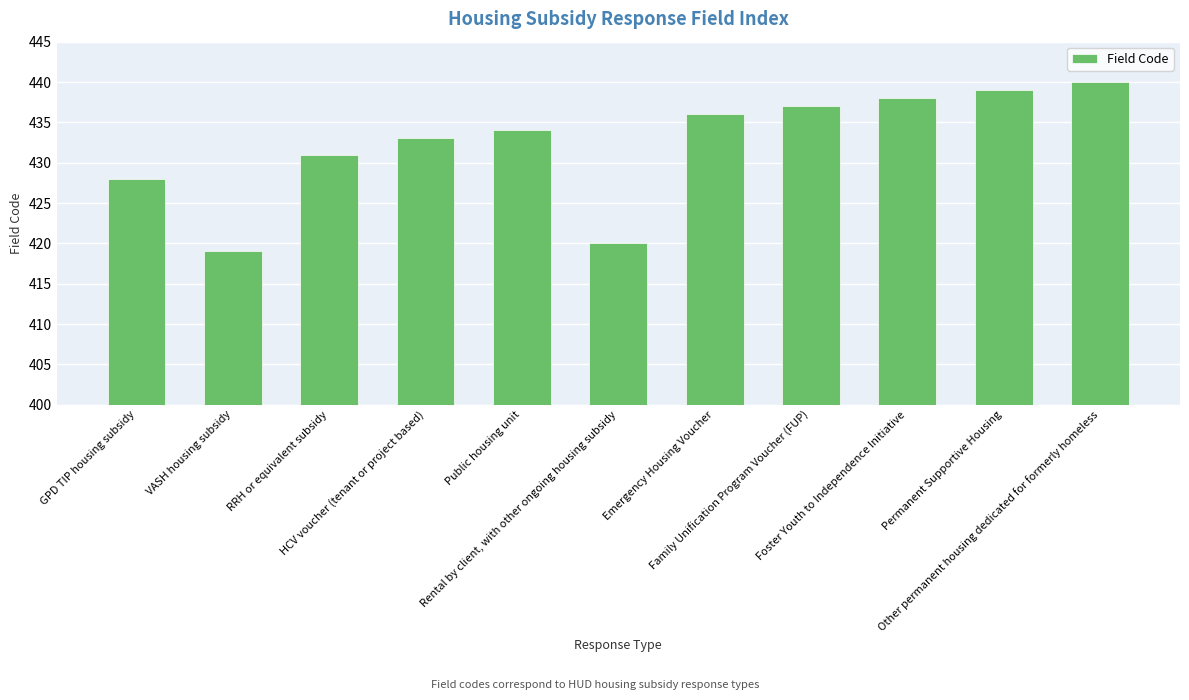

True or false: the data shows 623 at VASH housing subsidy.

False